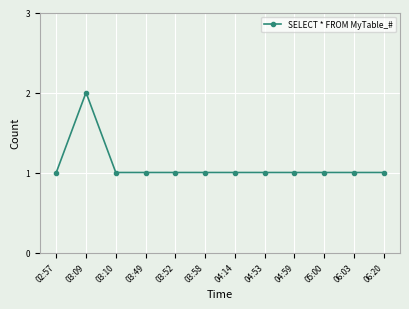

Where is the first local maximum?

03:09